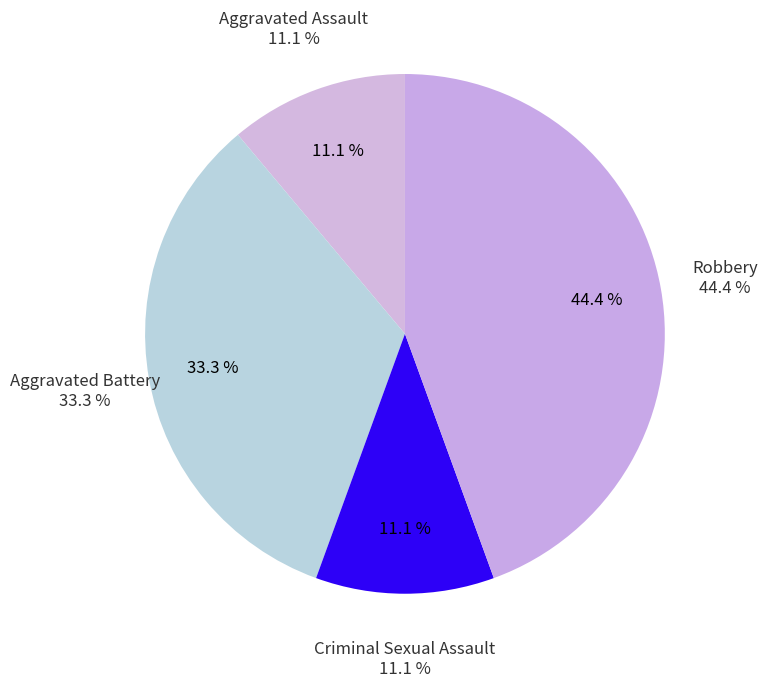

Which category has the smallest portion of the pie?

Aggravated Assault